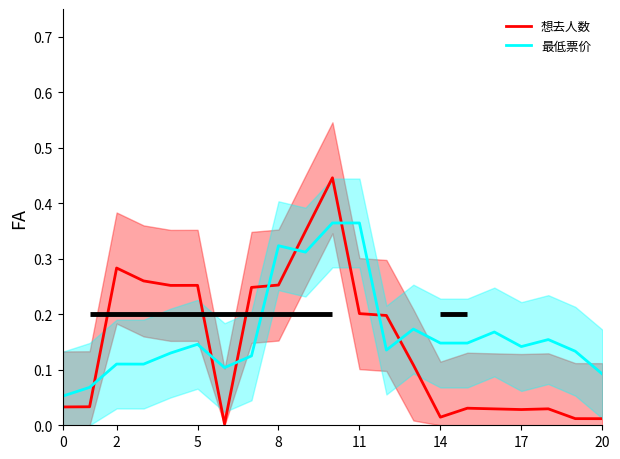

Which series changed the most between 8 and 18?

想去人数_line